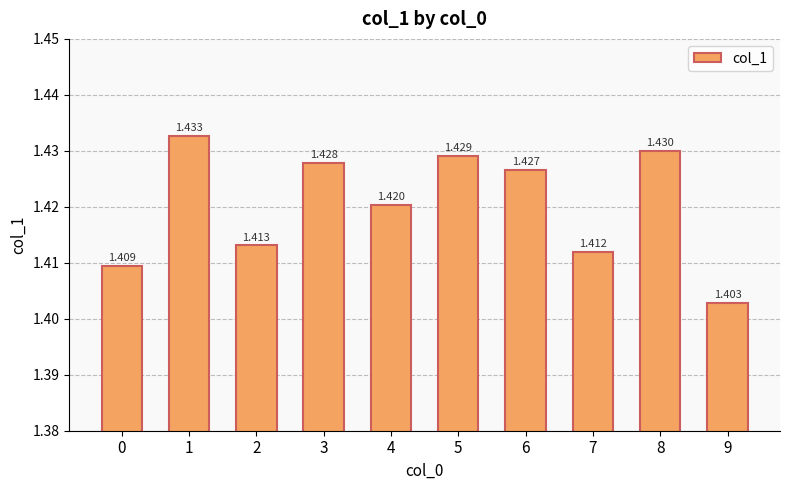

What is the ratio of the value at 7 to the value at 4?

1.0